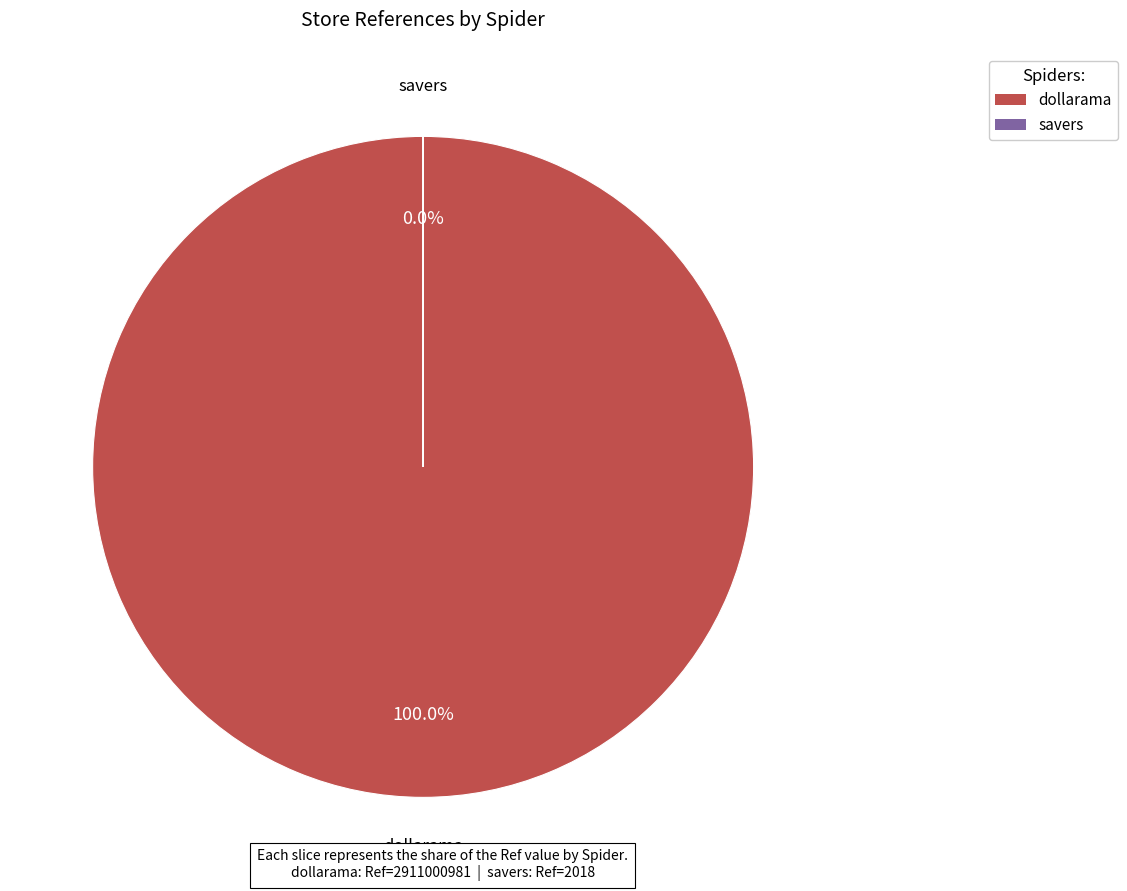

True or false: dollarama accounts for 95% of the total.

False